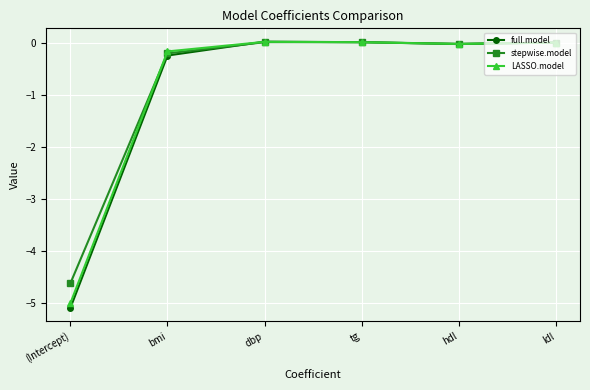

What is the difference between the highest and lowest values at (Intercept)?

0.5